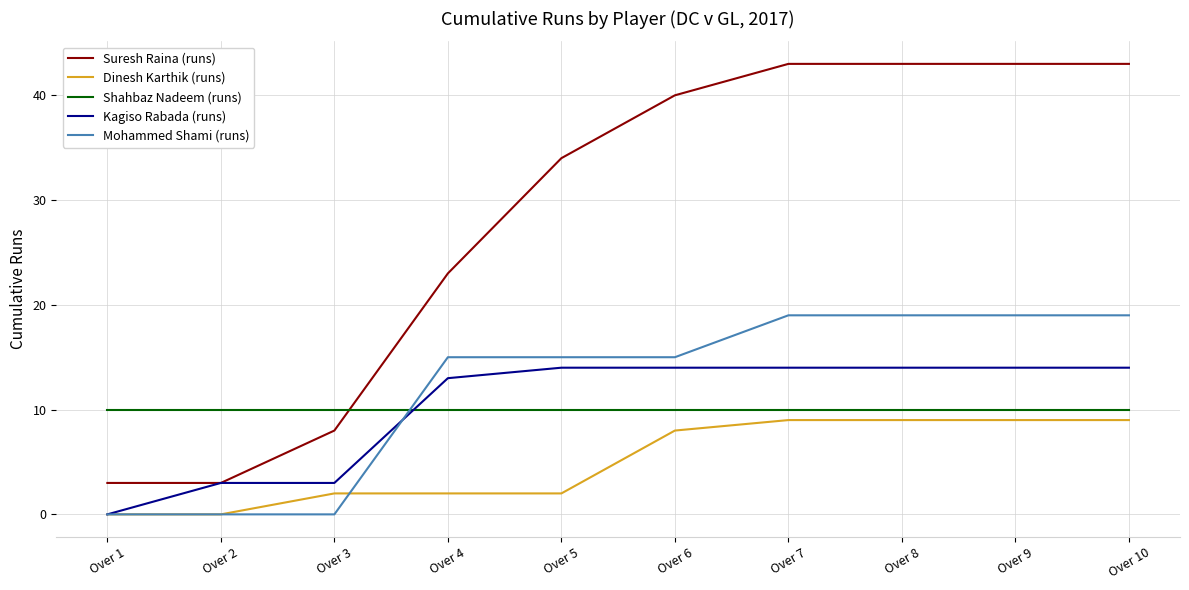

What is the sum of all Suresh Raina (runs) values?

283